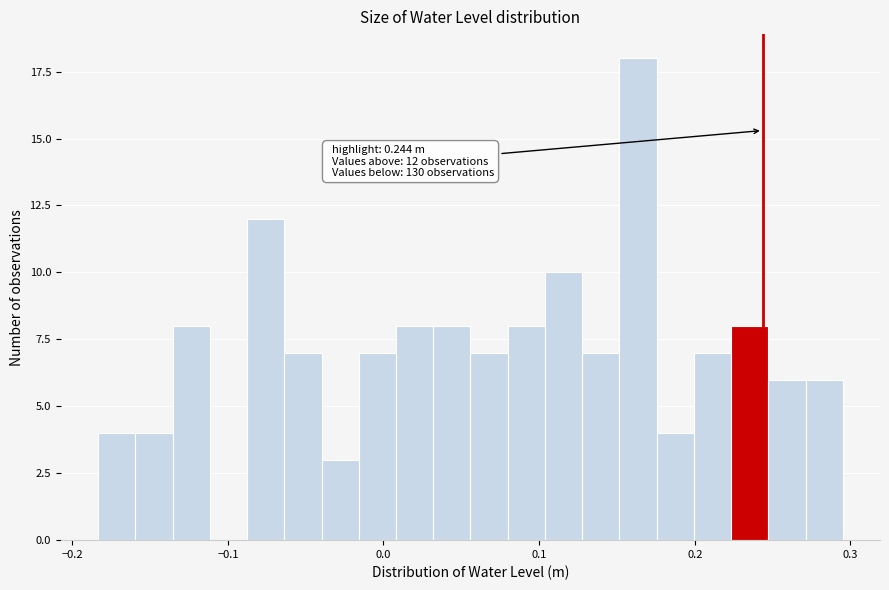

Around what value on the x-axis is the tallest bar? Give the approximate position of its centre, as read against the axis.

0.16